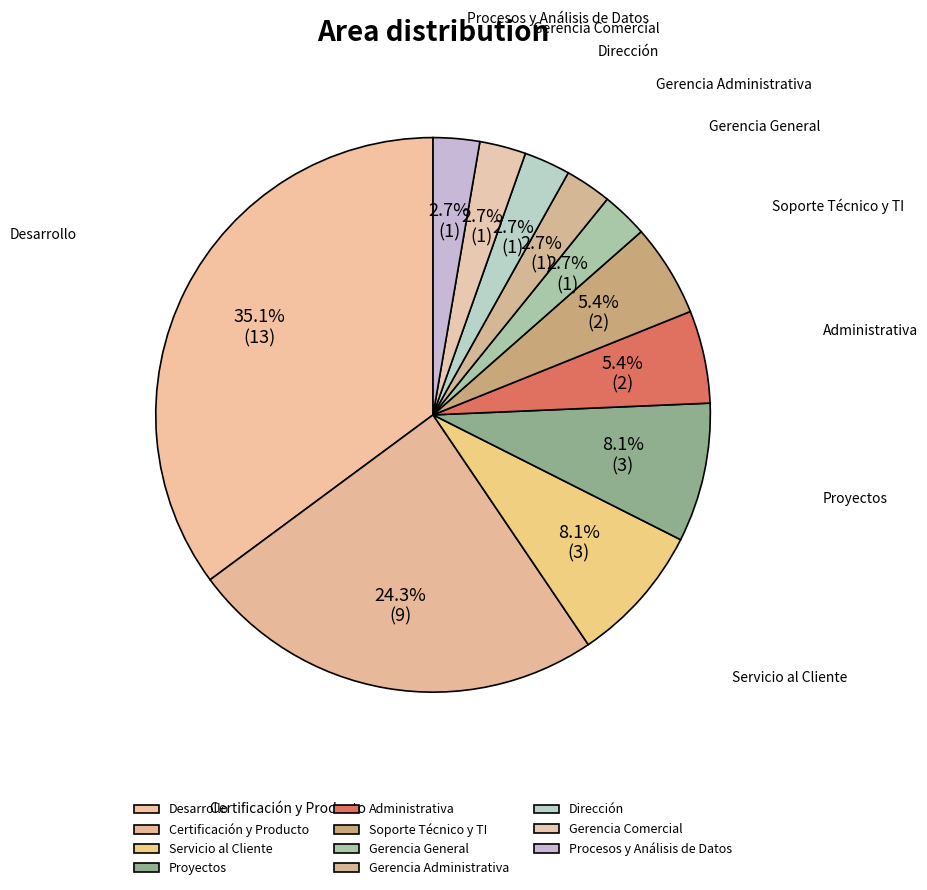

The Soporte Técnico y TI slice represents 14% of the pie. True or false?

False